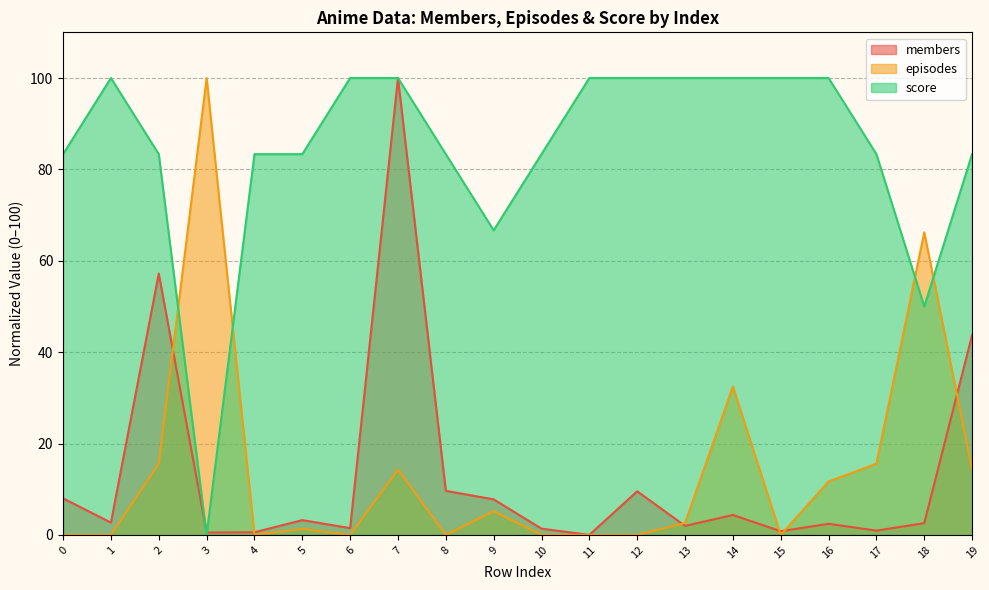

True or false: episodes and members cross at least once.

True